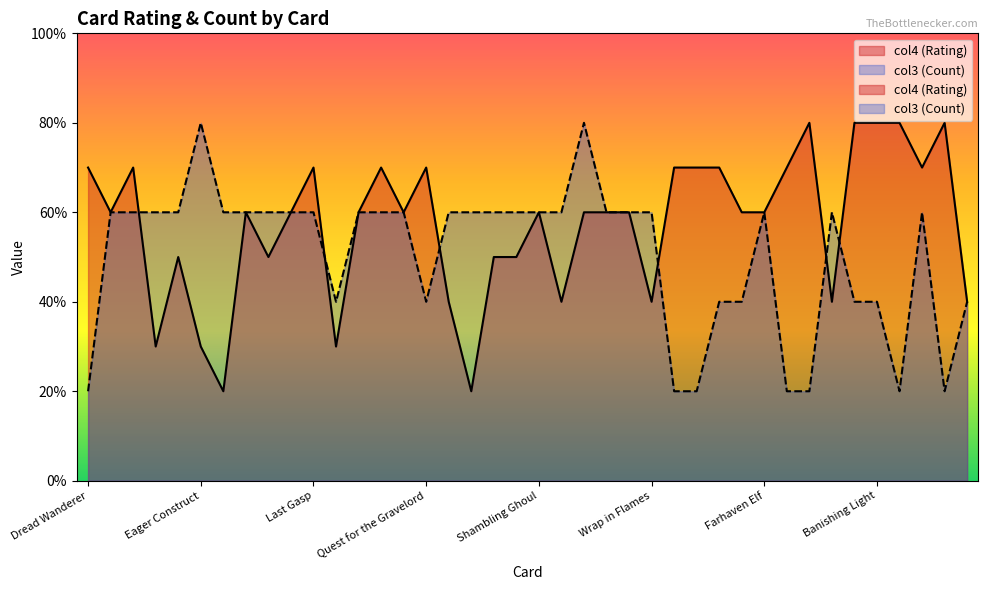

What is the label of the 6th point from the left?

Eager Construct